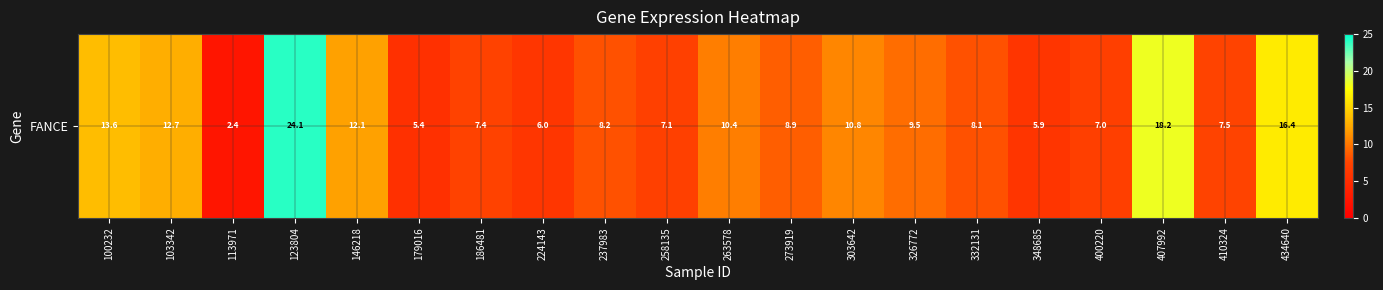

What is the change in value from 237983 to 407992?

+10.0